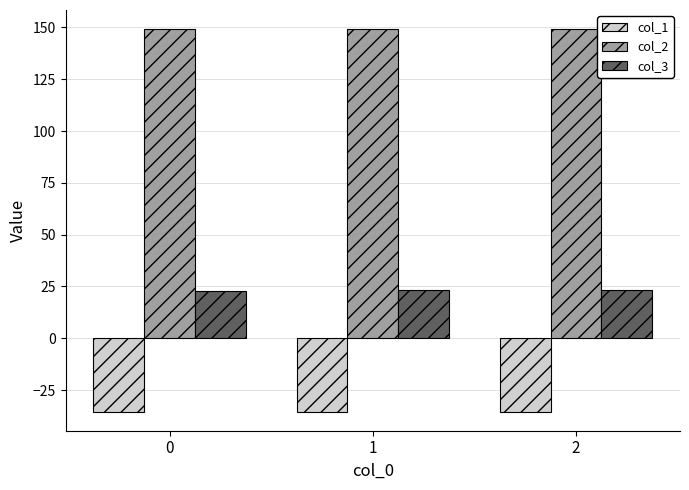

Rank the series by their average value, from lowest to highest.

col_1, col_3, col_2